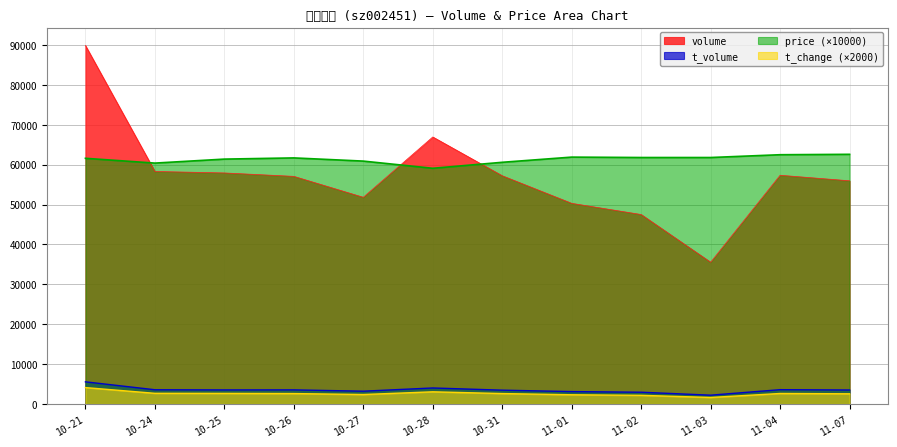

What are all the series names shown in the legend?

volume, t_volume, price (×10000), t_change (×2000)